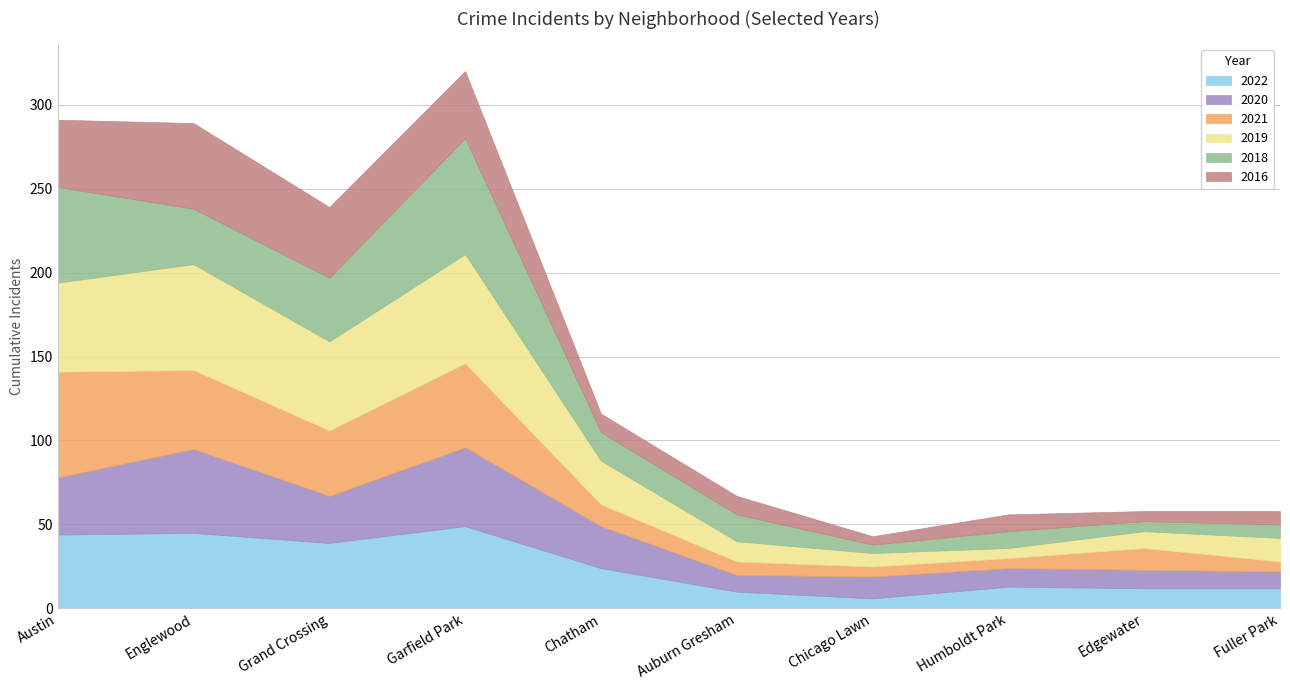

True or false: 2020 has a value of 10 at Auburn Gresham.

True